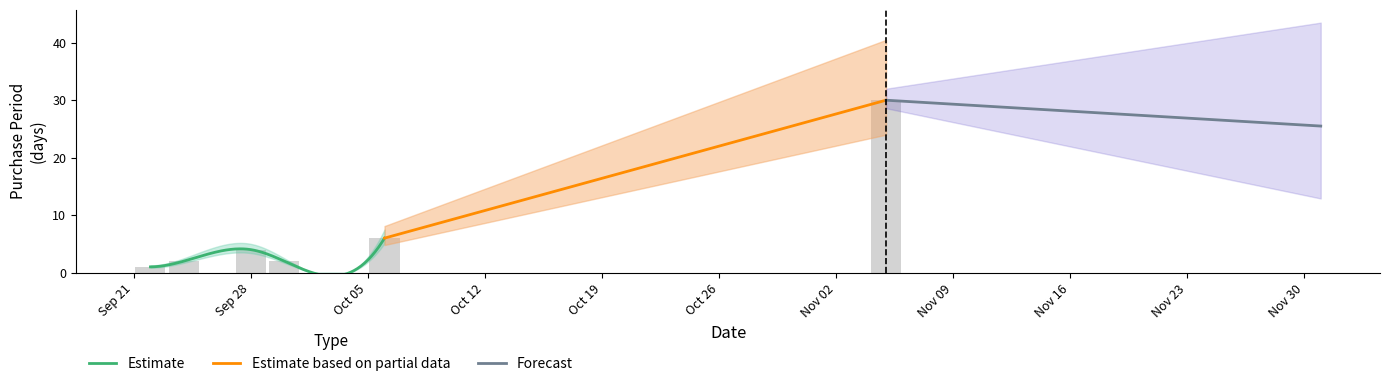

Where does the data first go above 4?

2015-10-06